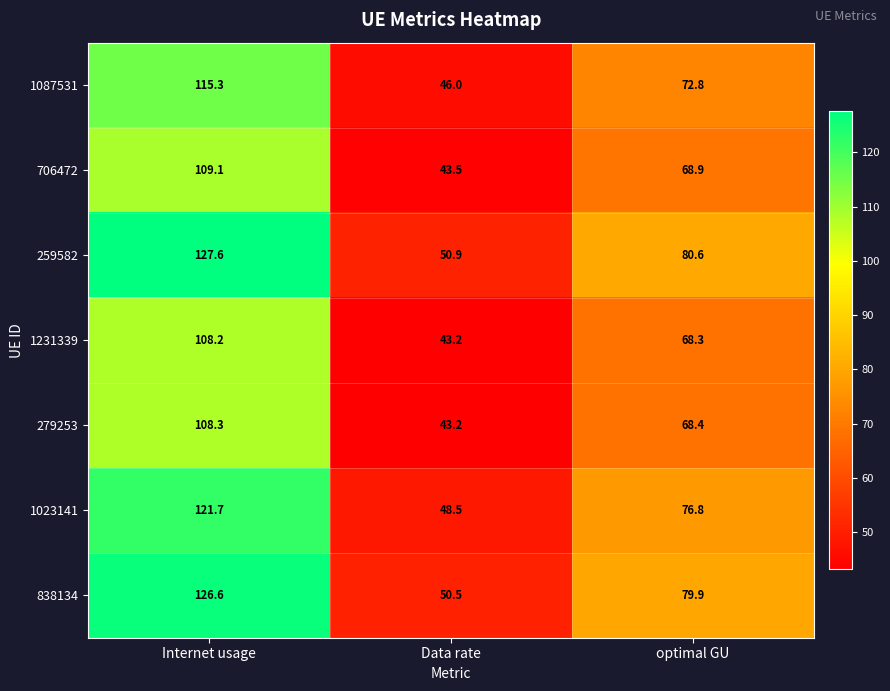

At which category is the sum across all series the highest?

Internet usage